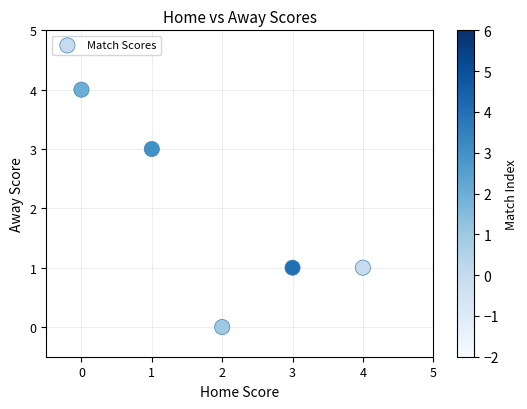

What is the range of Y values (max minus min)?

4